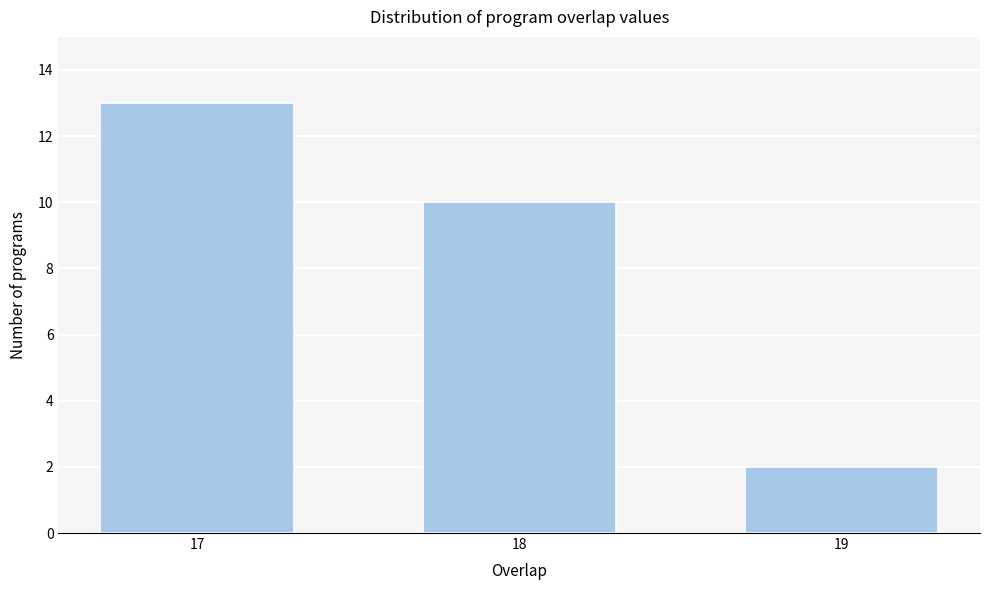

Reading left to right, extract all data points from this chart.

13	10	2